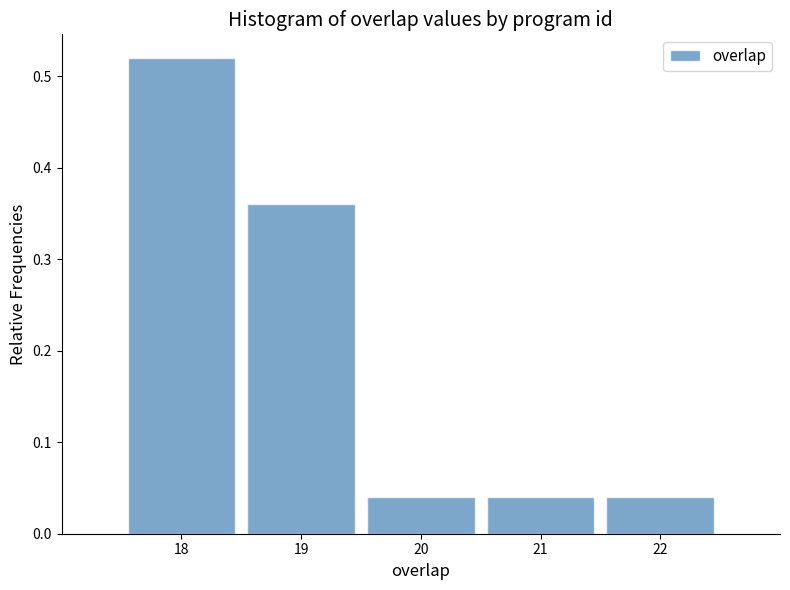

Reading left to right, transcribe this chart: for each bar, give the range it covers on the x-axis and its height. The values are not printed on the chart, so give them approximately, as read against the axis.

17.5 to 18.5: 0.52
18.5 to 19.5: 0.36
19.5 to 20.5: 0.04
20.5 to 21.5: 0.04
21.5 to 22.5: 0.04